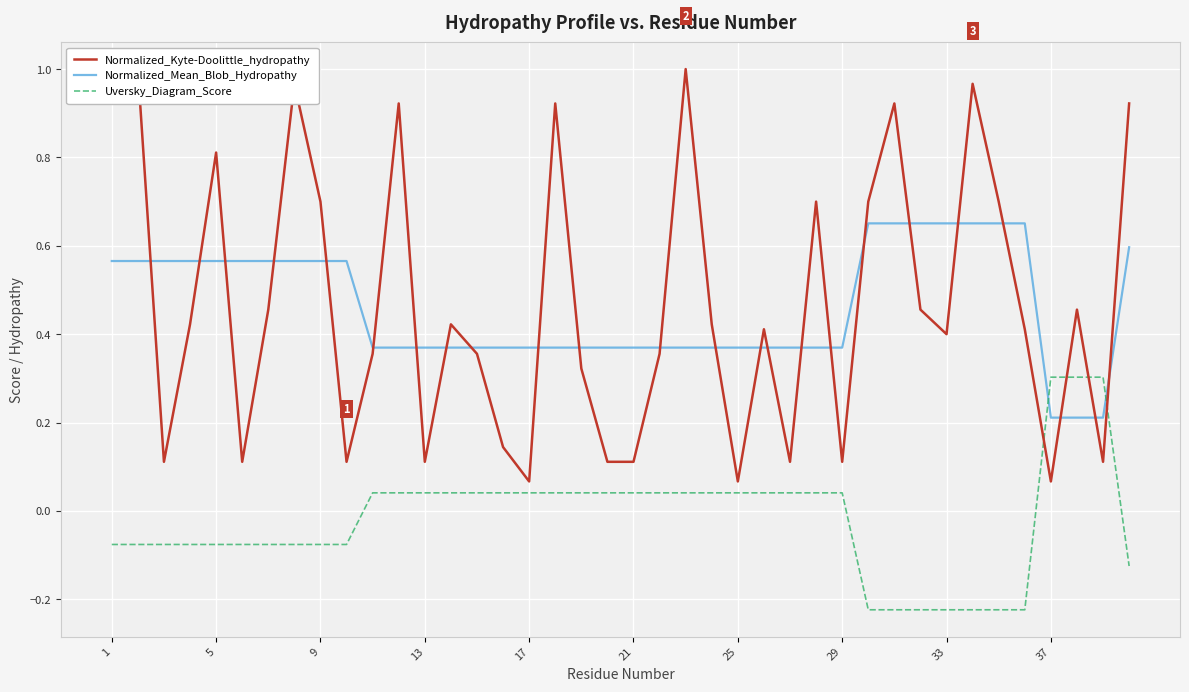

The value of Normalized_Mean_Blob_Hydropathy at 5 is 0.9. True or false?

False